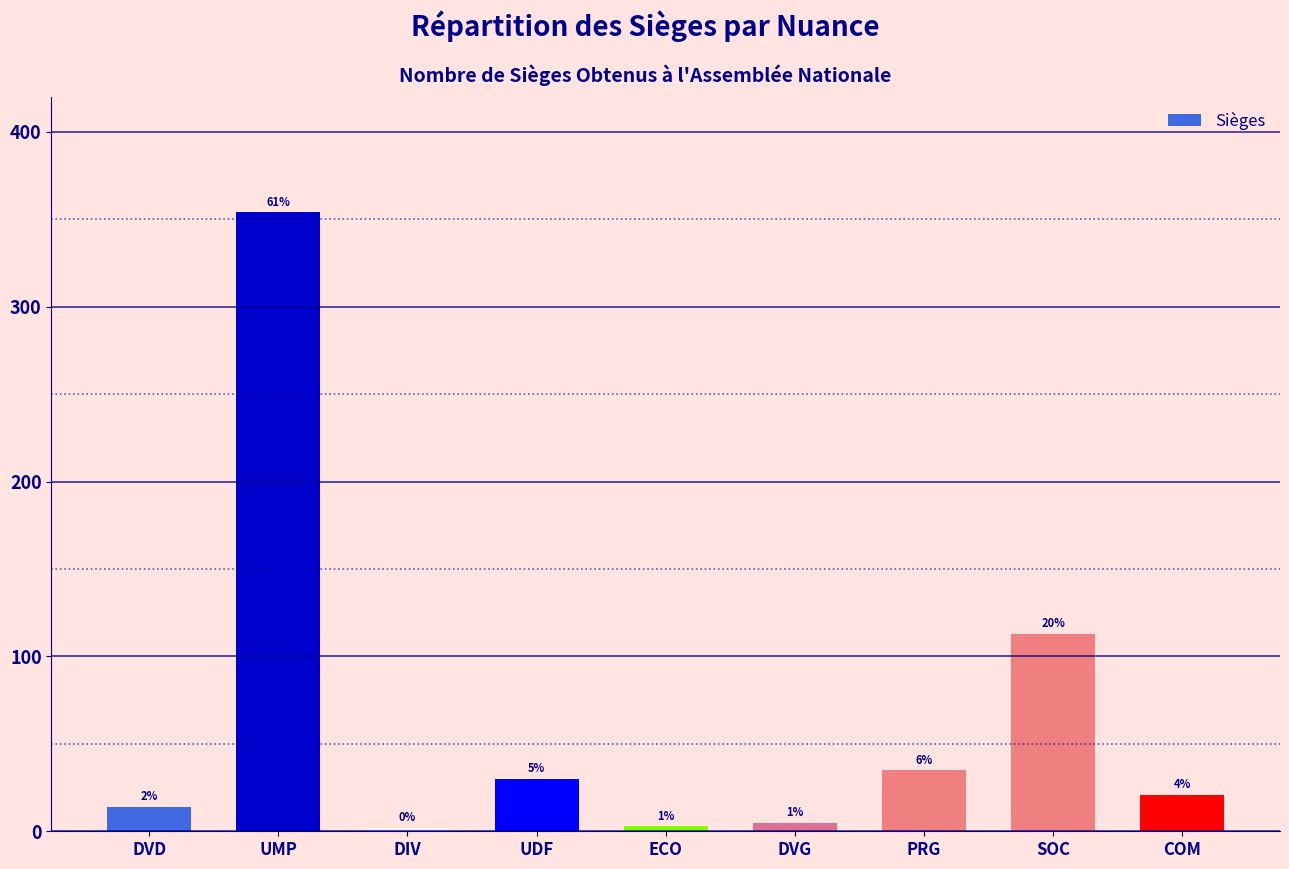

Which has a higher value, PRG or SOC?

SOC